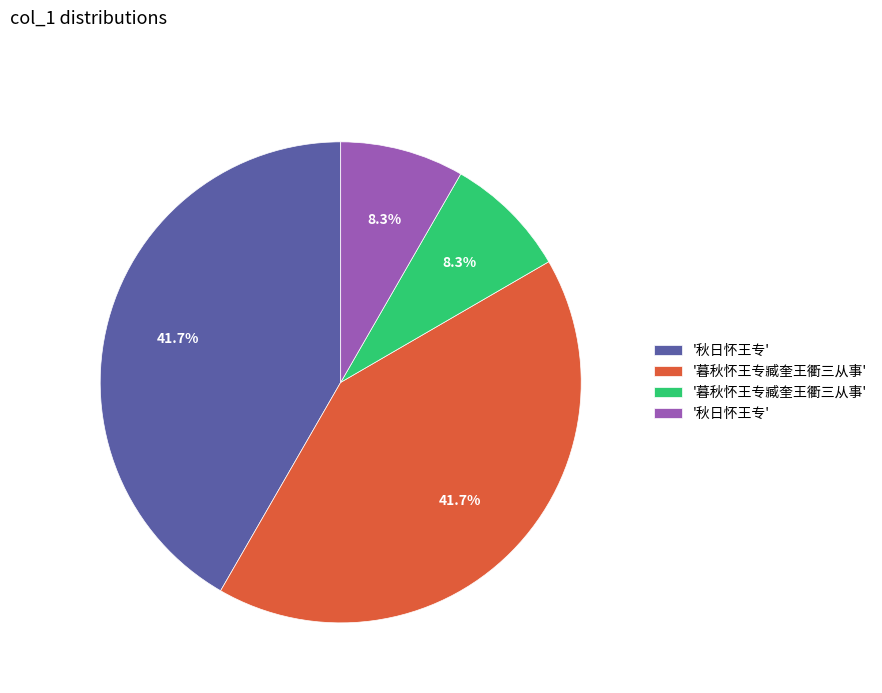

Does any single category account for the majority?

No